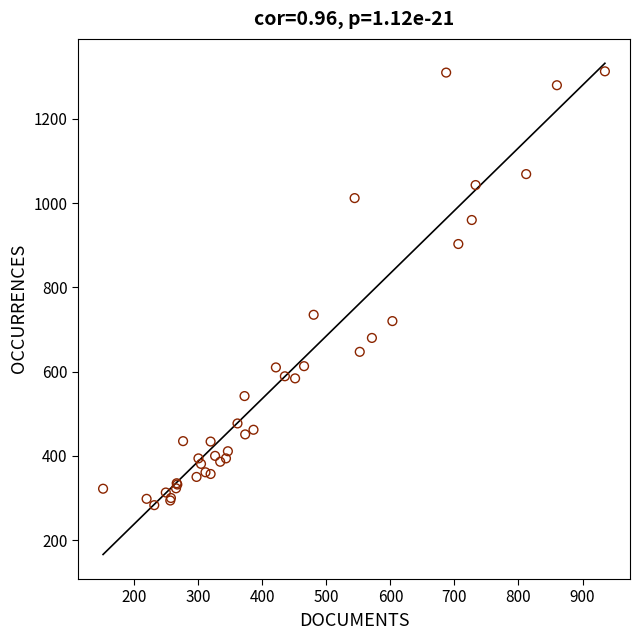

What Y value in the scatter plot is closest to 798?

735